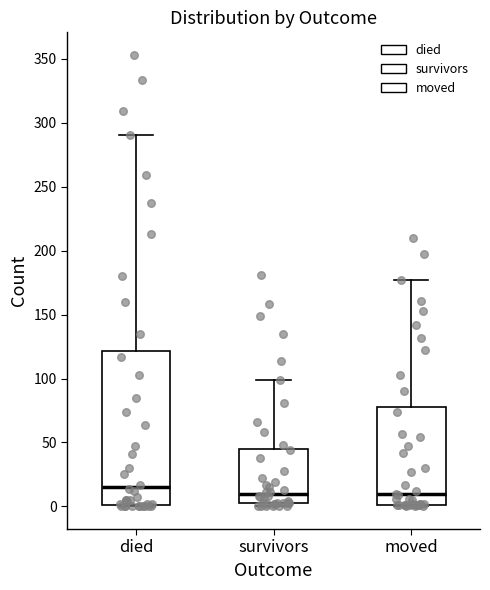

Comparing the boxes themselves (not the whiskers), which one is the tallest?

died